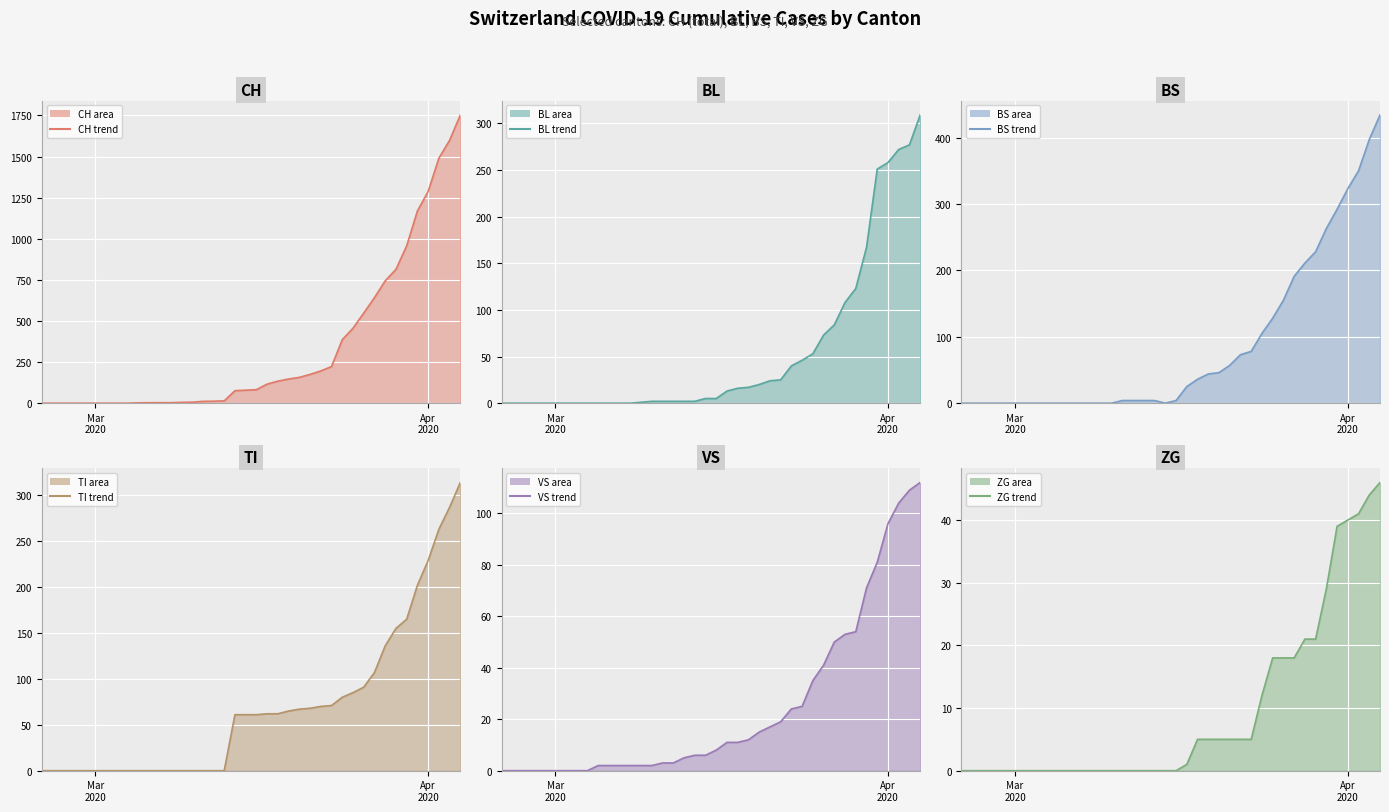

True or false: BS line has a value of 1 at 18.

False